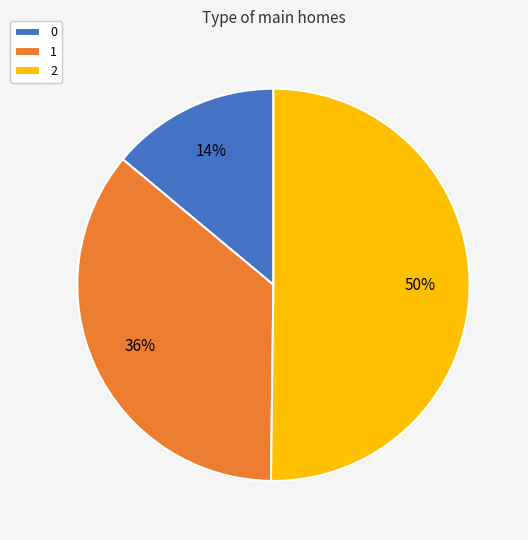

Is it true that 1 is 43% of the pie?

False